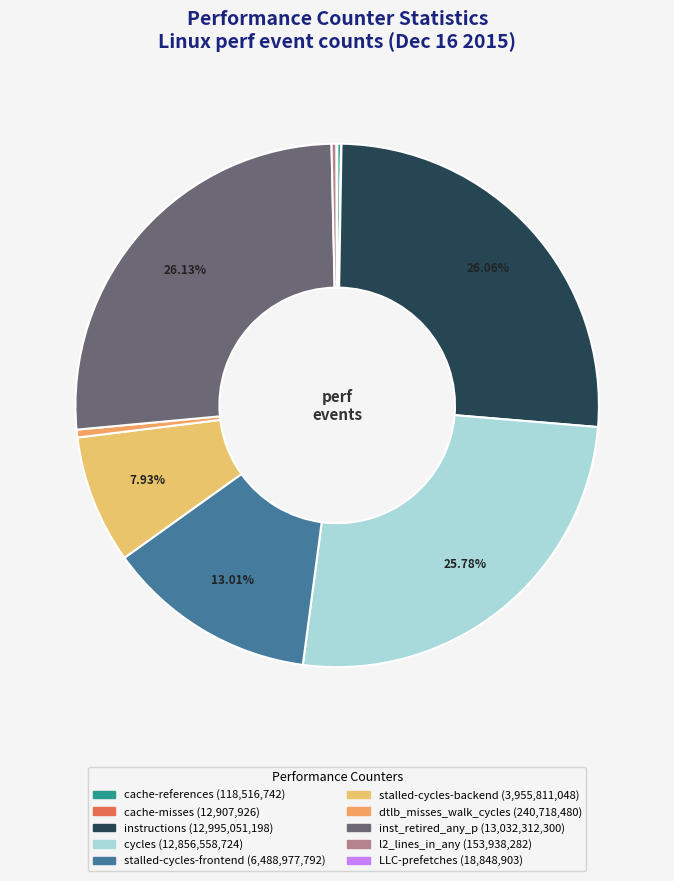

The LLC-prefetches slice represents 1% of the pie. True or false?

False